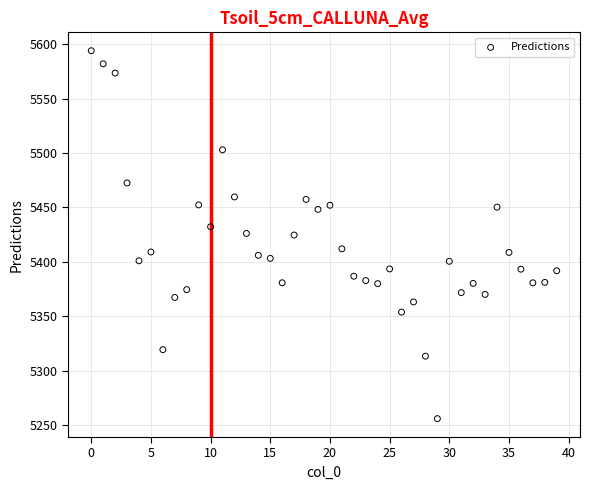

Count the number of points in this scatter plot.

40